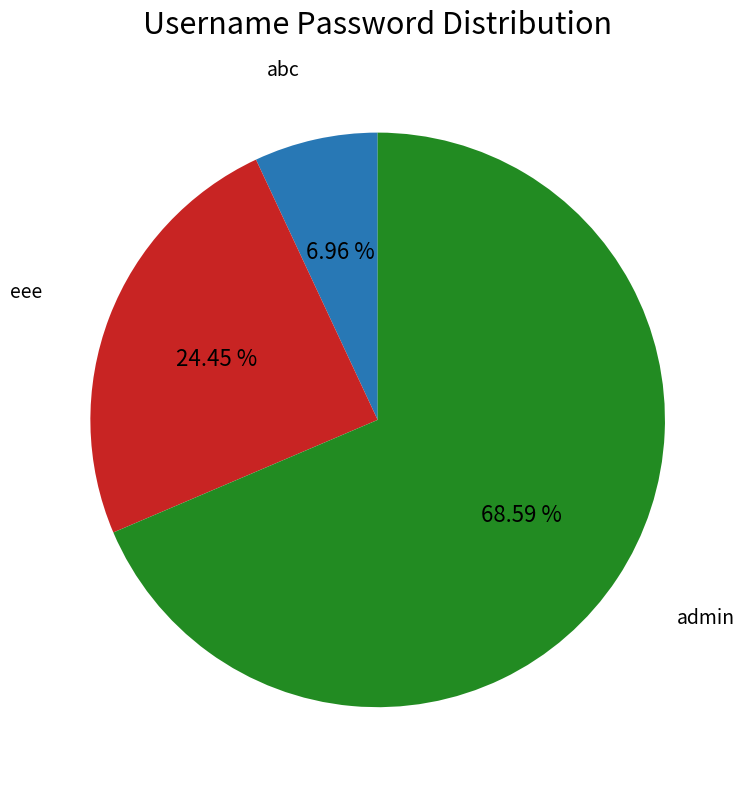

Is there a majority slice in this chart?

Yes